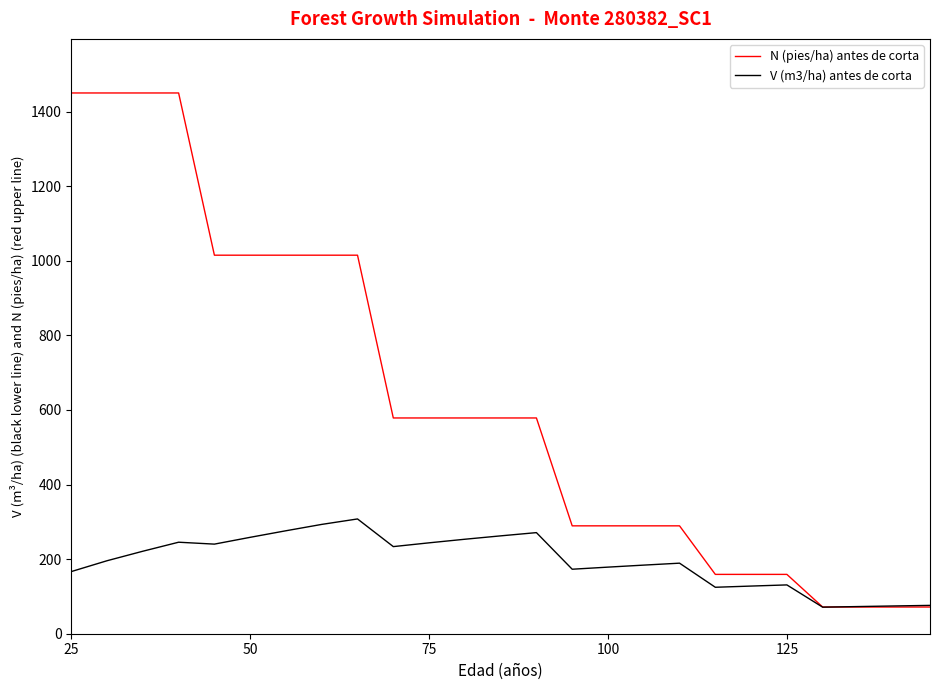

Rank the series by their average value, from lowest to highest.

V (m3/ha) antes de corta, N (pies/ha) antes de corta